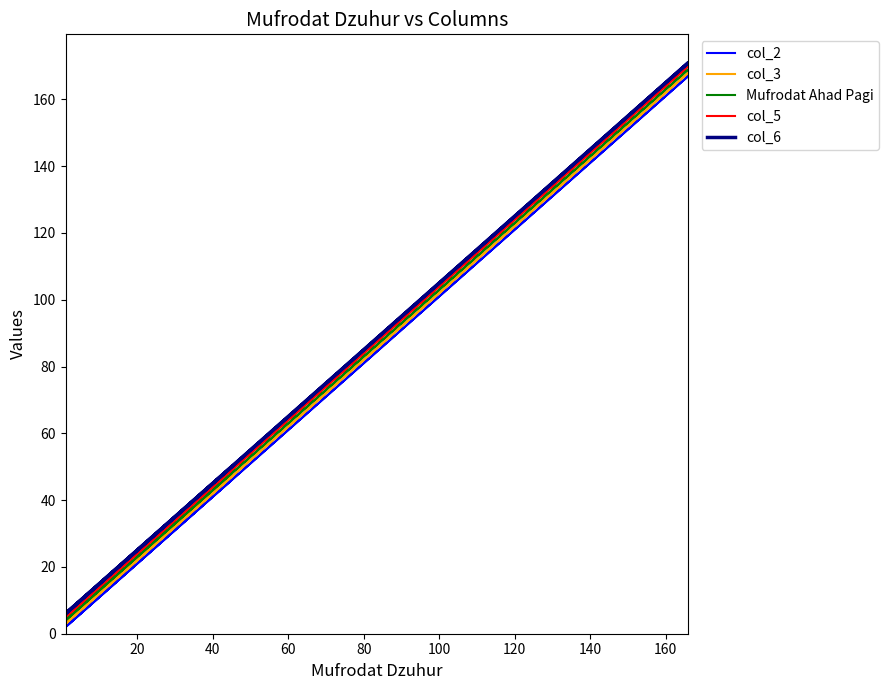

List the series in order of their overall mean, lowest first.

col_2, col_3, Mufrodat Ahad Pagi, col_5, col_6